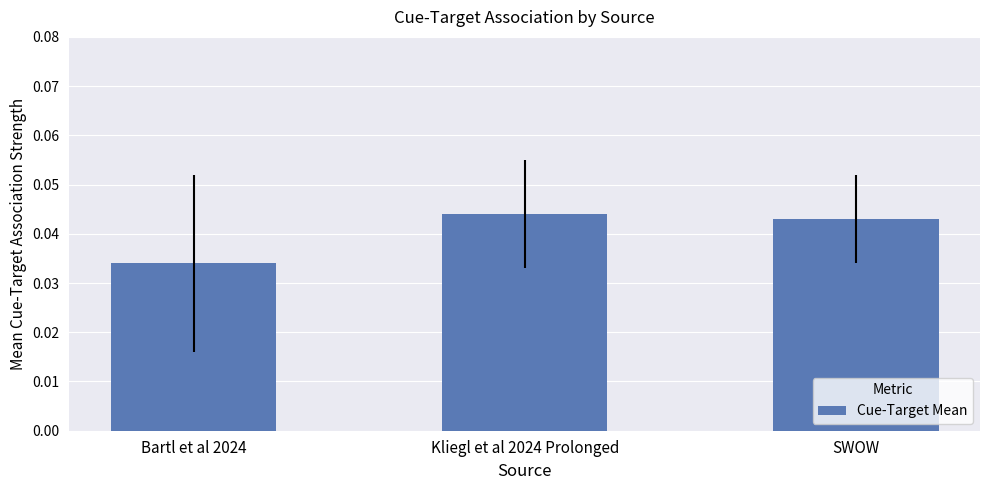

Which has a higher value, Bartl et al 2024 or SWOW?

SWOW